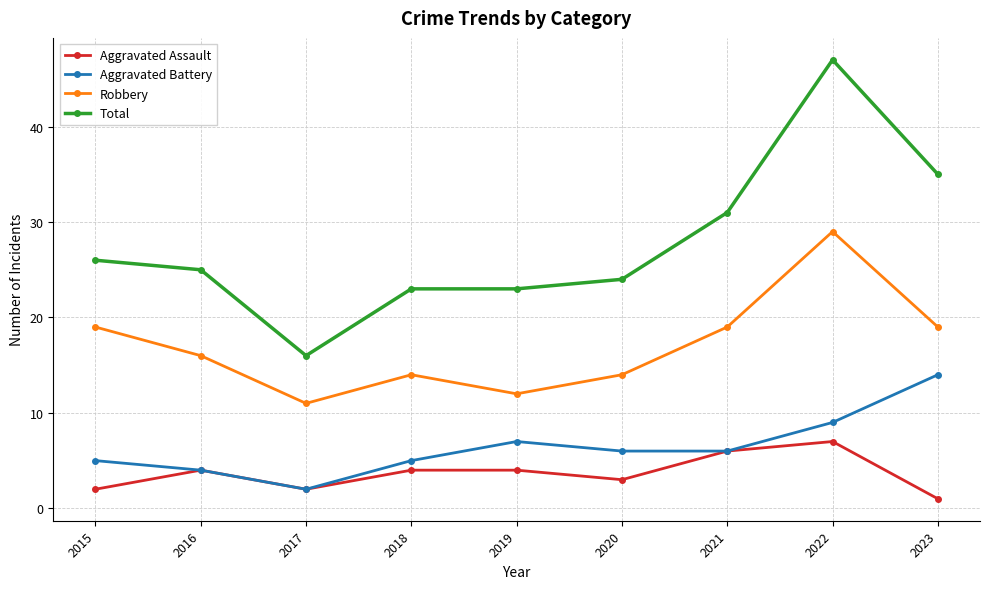

Is it true that Total equals 31 at 2021?

True